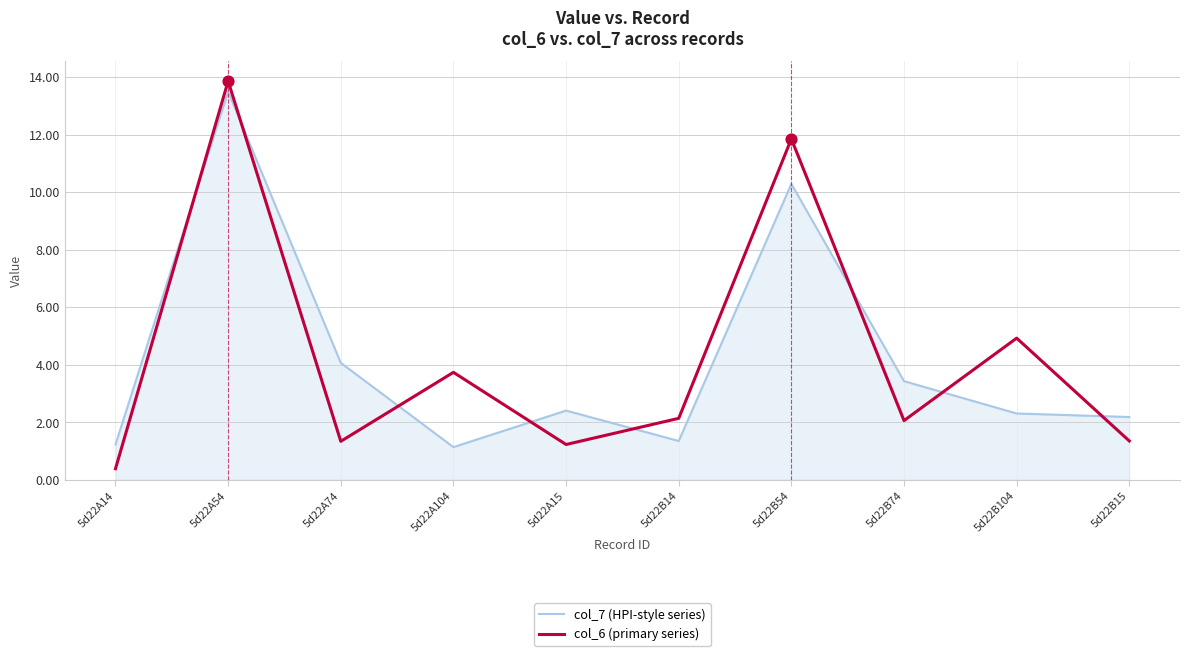

At how many categories does at least one series exceed 3?

6